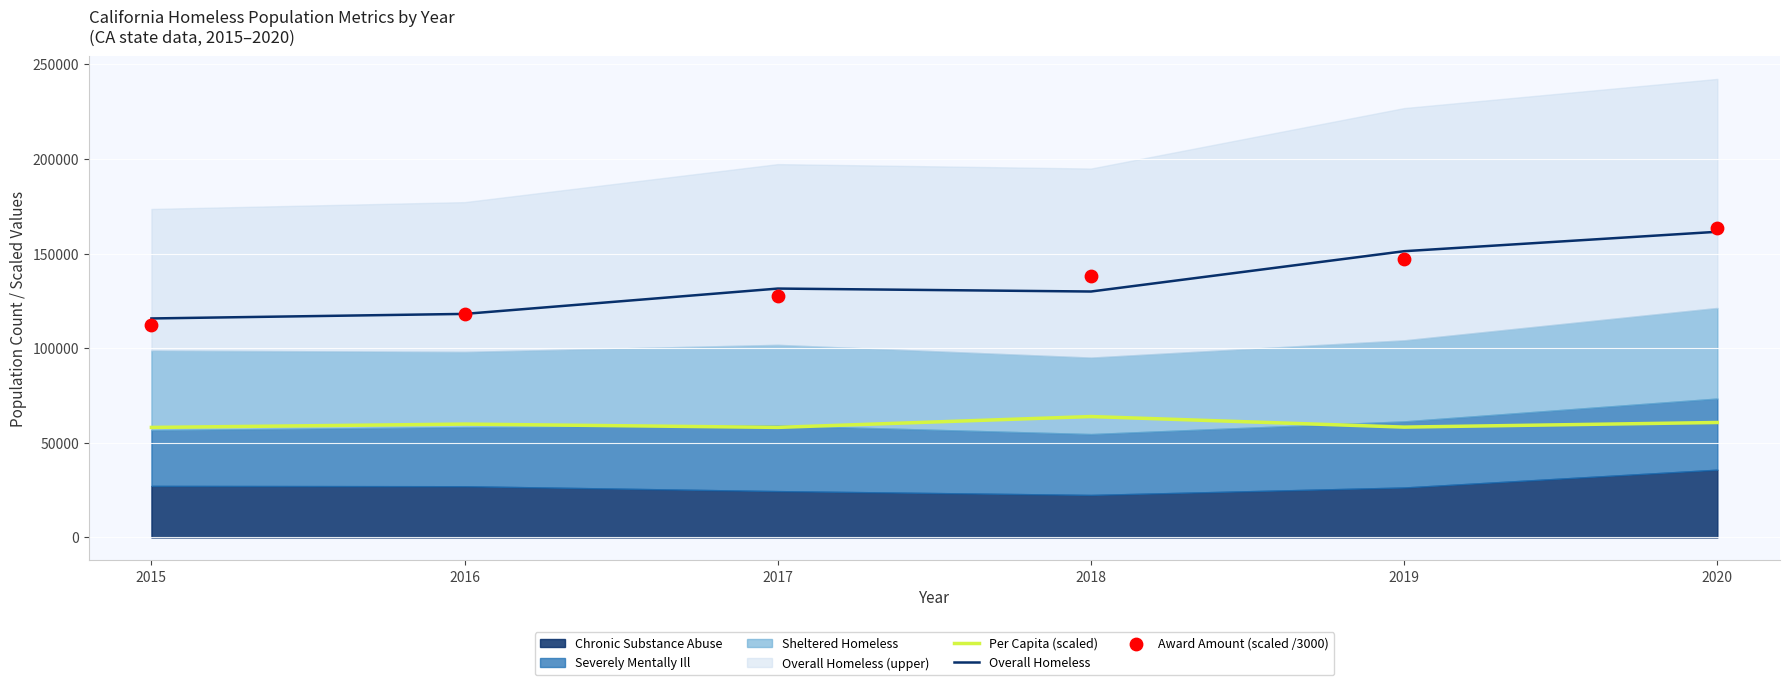

True or false: Per Capita (scaled) and Overall Homeless intersect in this chart.

False